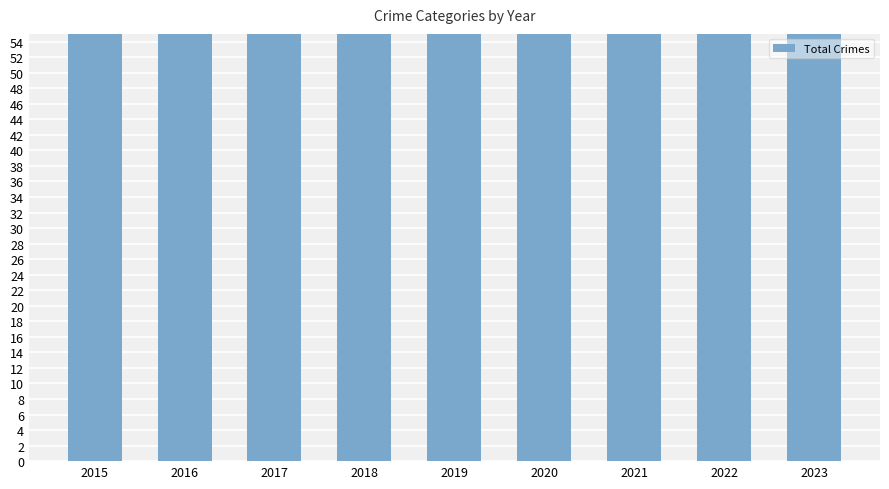

What is the ratio of the value at 2015 to the value at 2019?

1.1